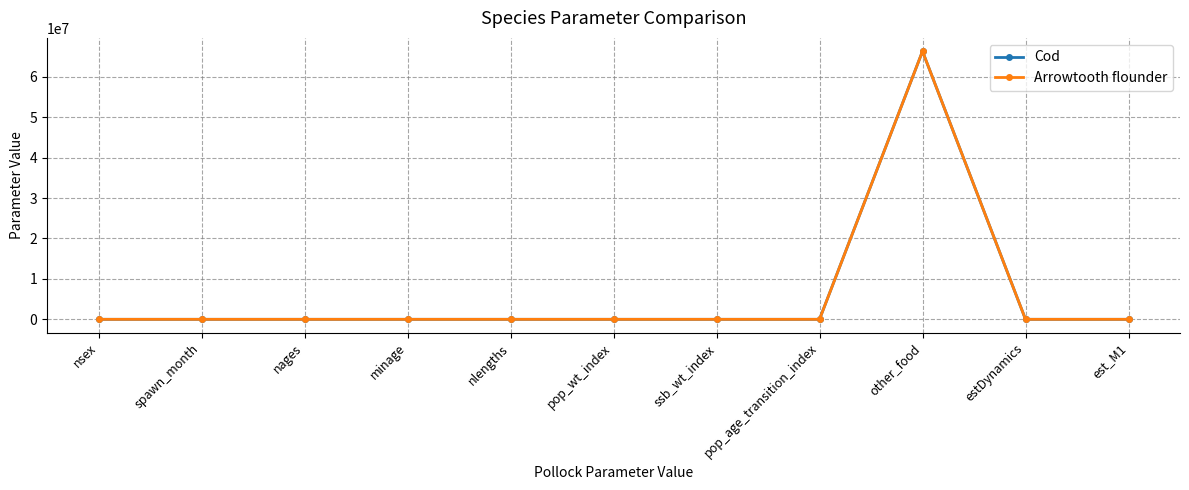

In Arrowtooth flounder, how many points are higher than both neighbors (excluding endpoints)?

3